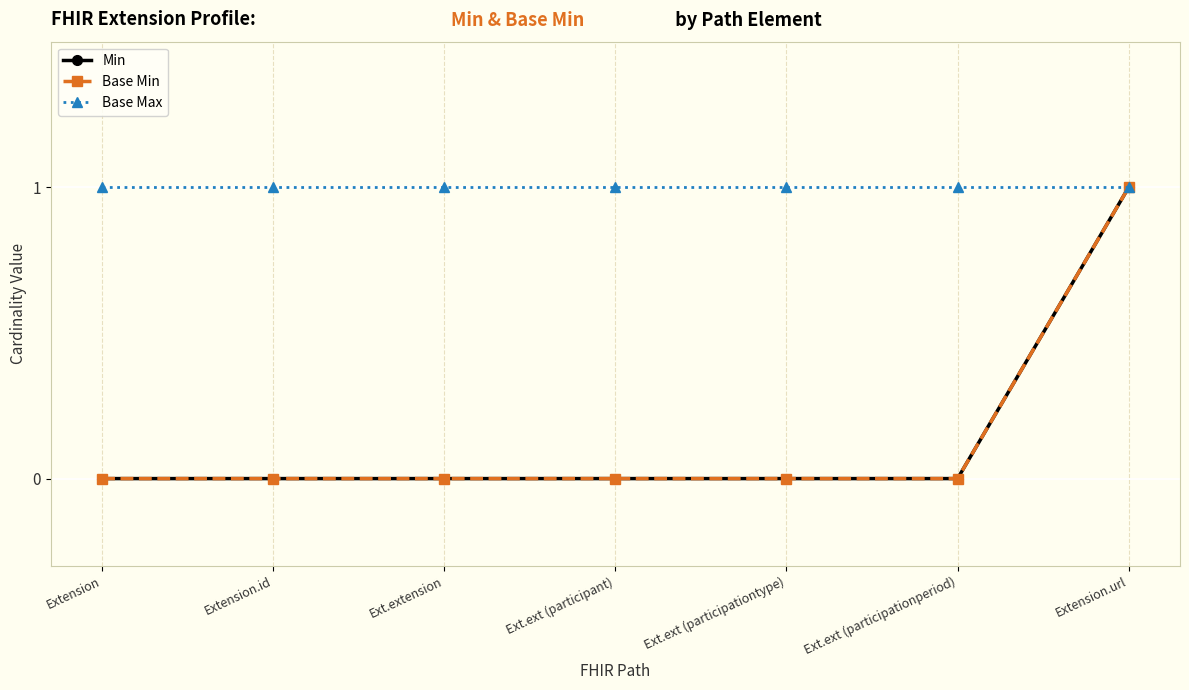

Is this an area chart (filled region under the line)?

No